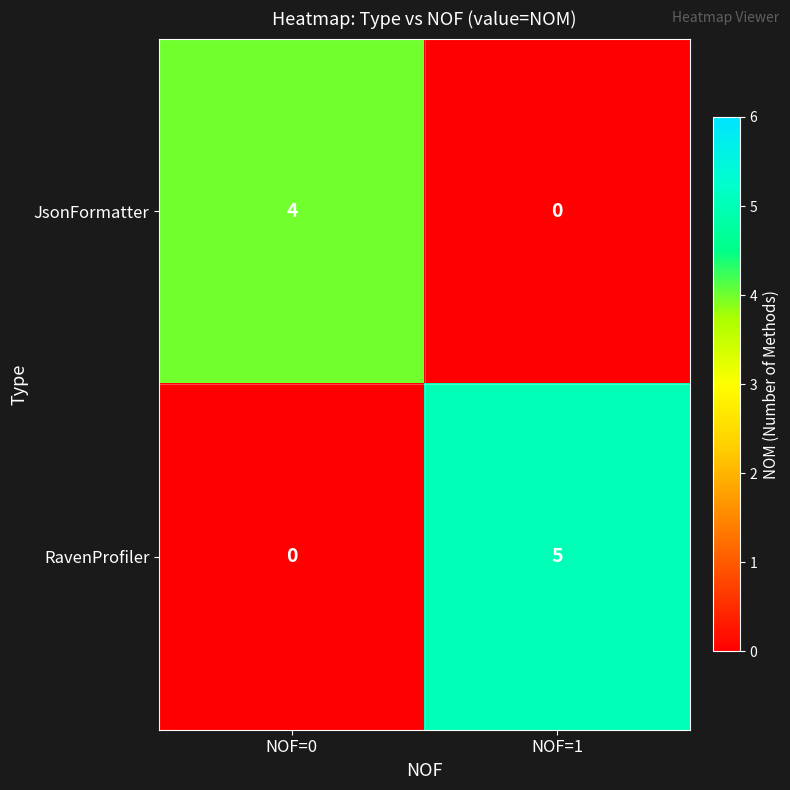

Where is RavenProfiler nearest to the value 2?

NOF=0